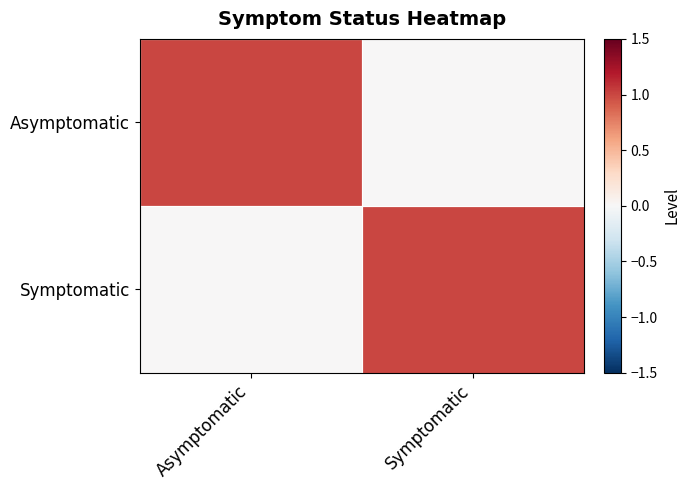

Which series changed the most between Asymptomatic and Symptomatic?

Asymptomatic